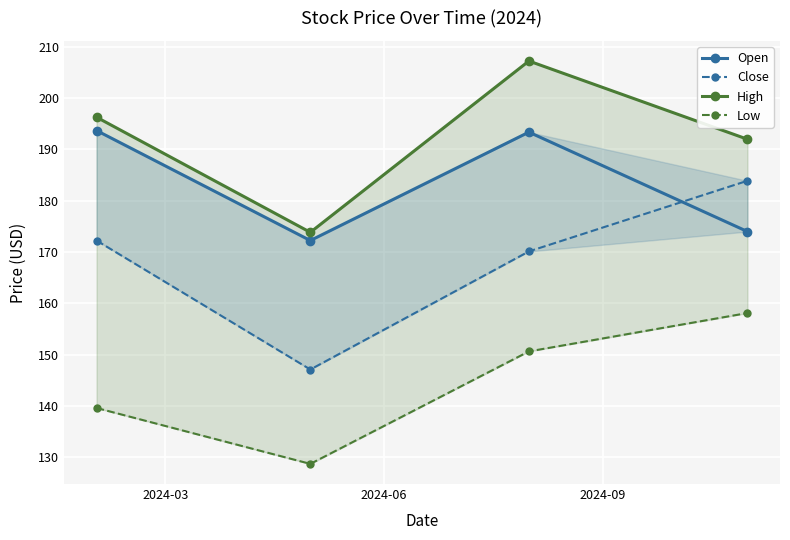

Rank the series at 2024-06 from lowest to highest value.

Low, Close, Open, High